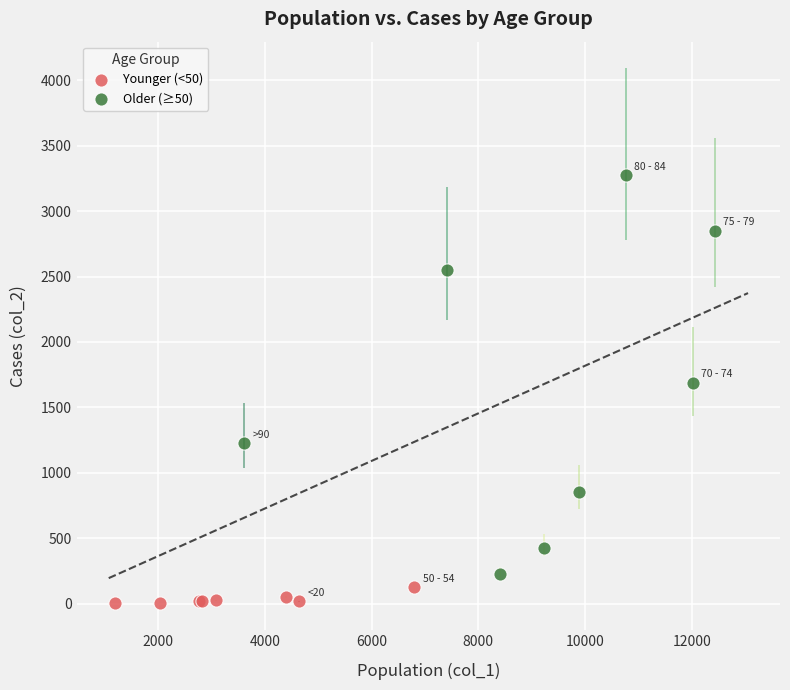

Which series reaches the maximum Y coordinate?

Older (≥50)